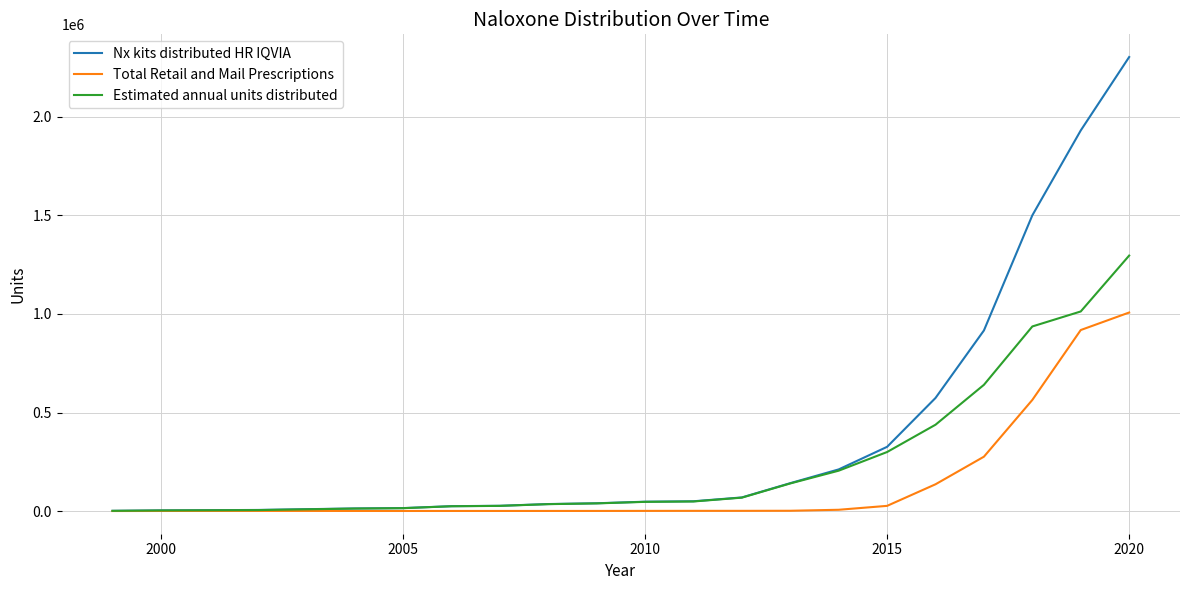

Rank the series by their average value, from lowest to highest.

Total Retail and Mail Prescriptions, Estimated annual units distributed, Nx kits distributed HR IQVIA